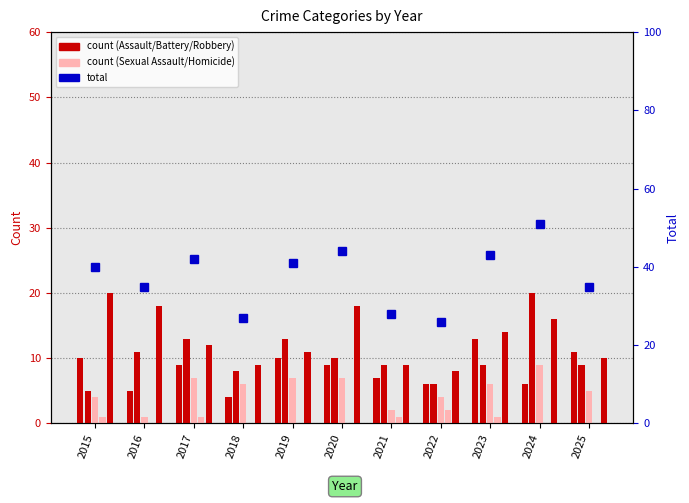

Which series has the largest total across all categories?

total count